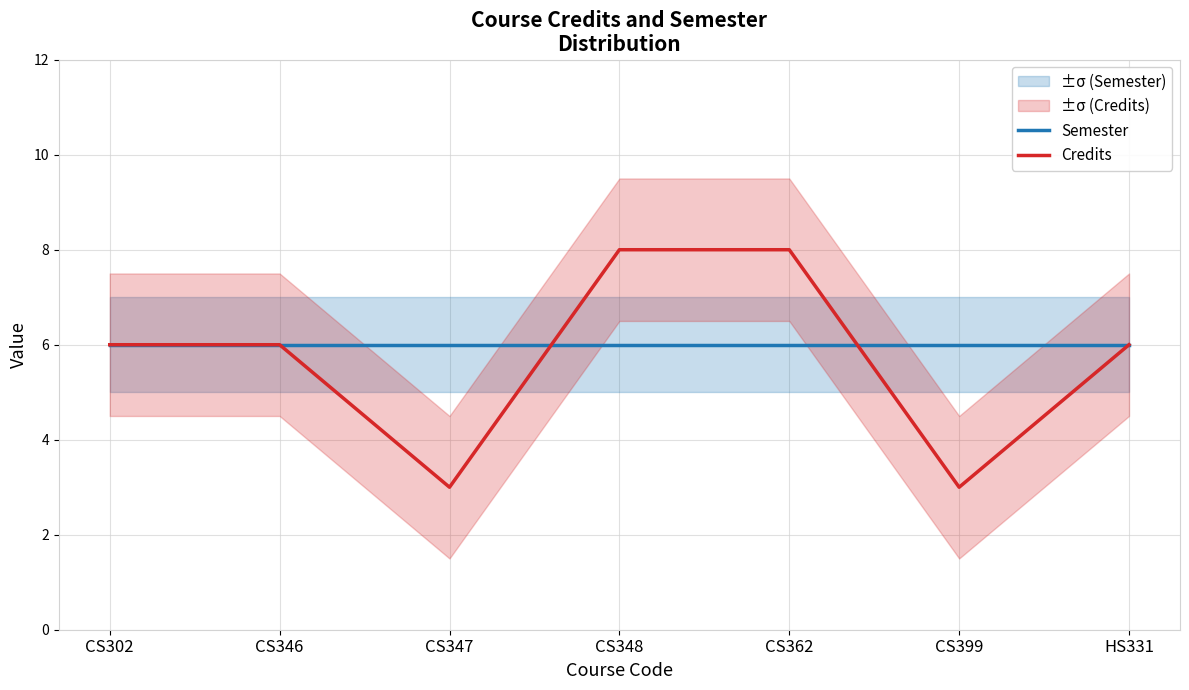

Rank the series at CS399 from highest to lowest value.

Semester, Credits